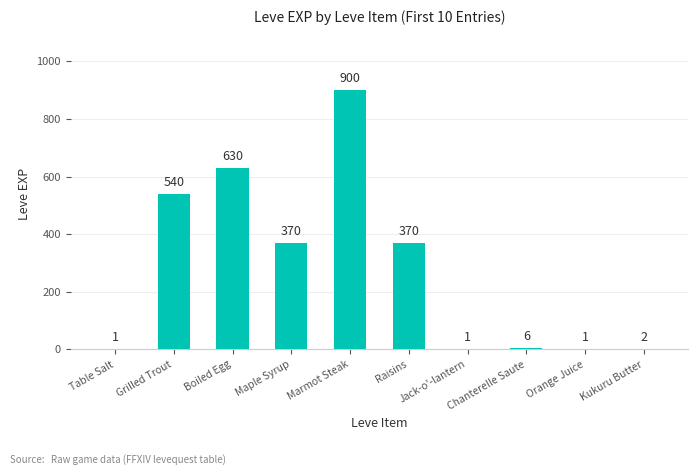

How many series are shown in this chart?

1